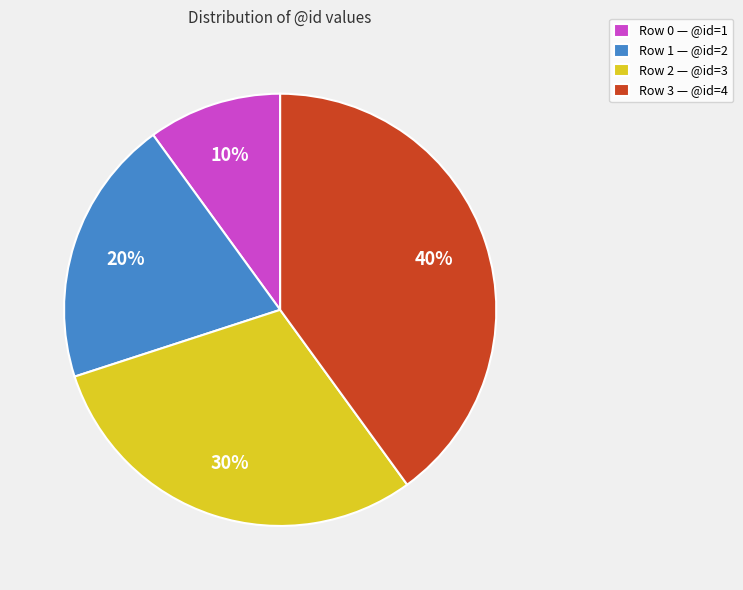

What percentage is the Row 3 — @id=4 slice, to the nearest percent?

40%